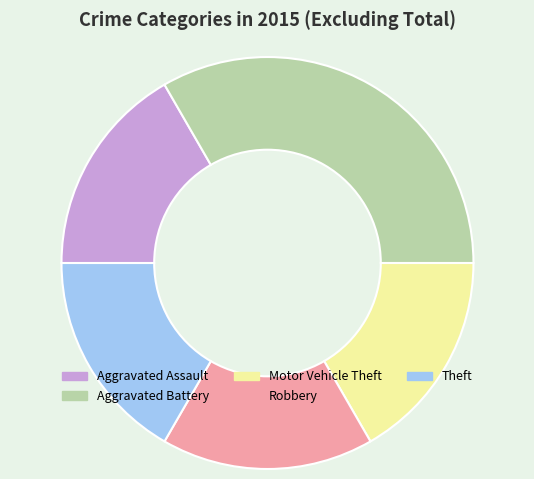

Is there a majority slice in this chart?

No